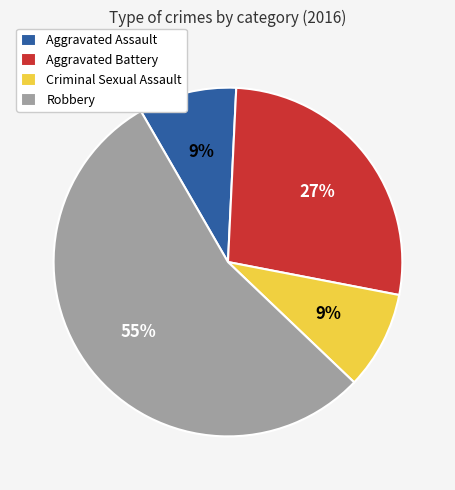

Which has a higher value, Criminal Sexual Assault or Robbery?

Robbery